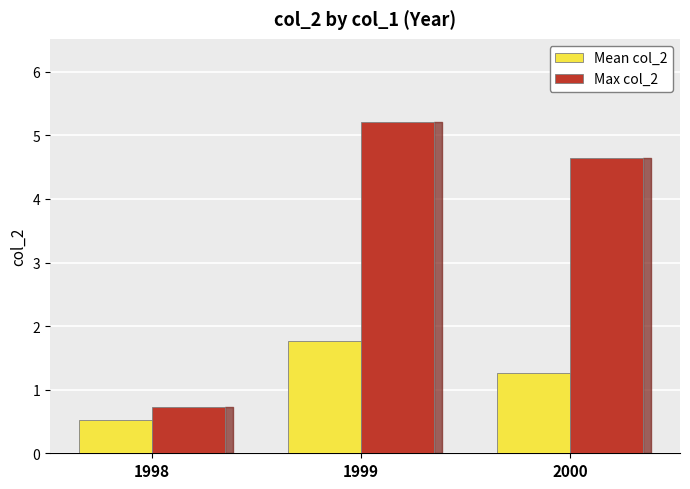

How many values in the Mean col_2 series are below 1?

1